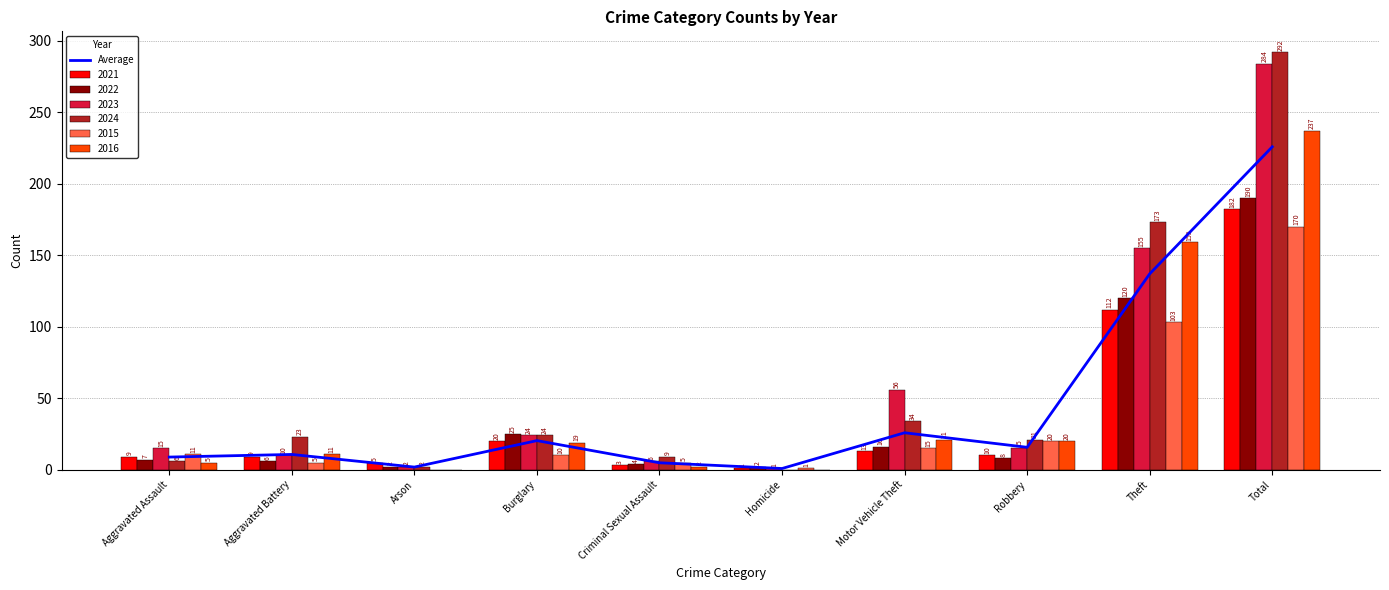

Does the chart contain any negative values?

No